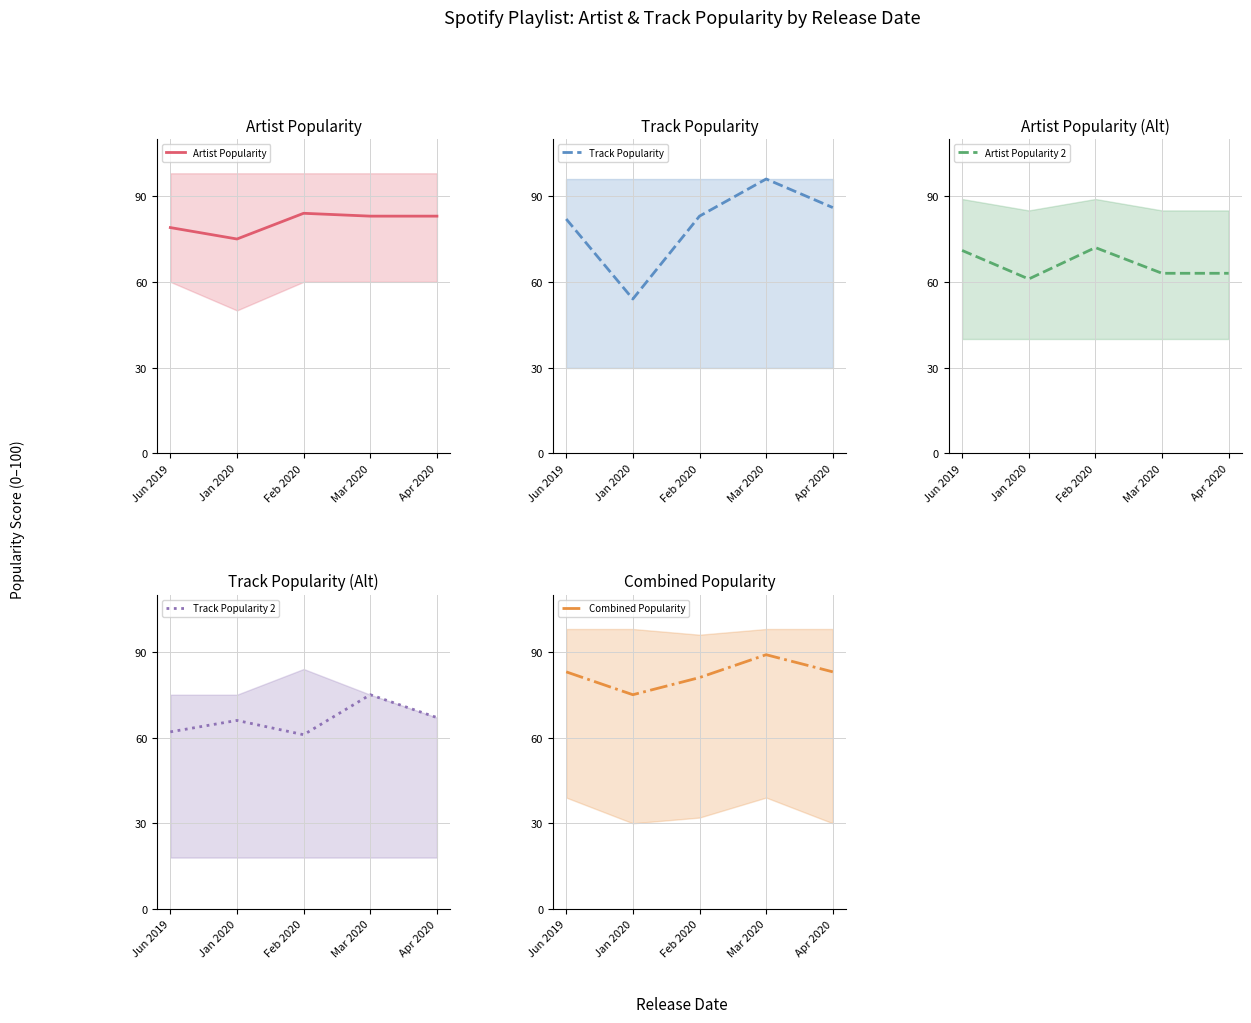

Between Jun 2019 and Mar 2020, which series saw the biggest shift?

Track Popularity